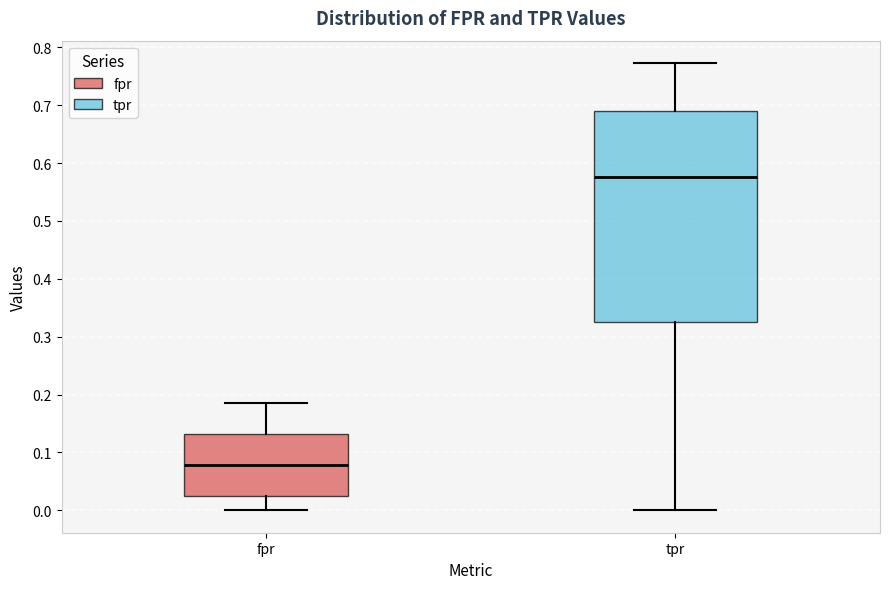

Comparing the boxes themselves (not the whiskers), which one is the tallest?

tpr